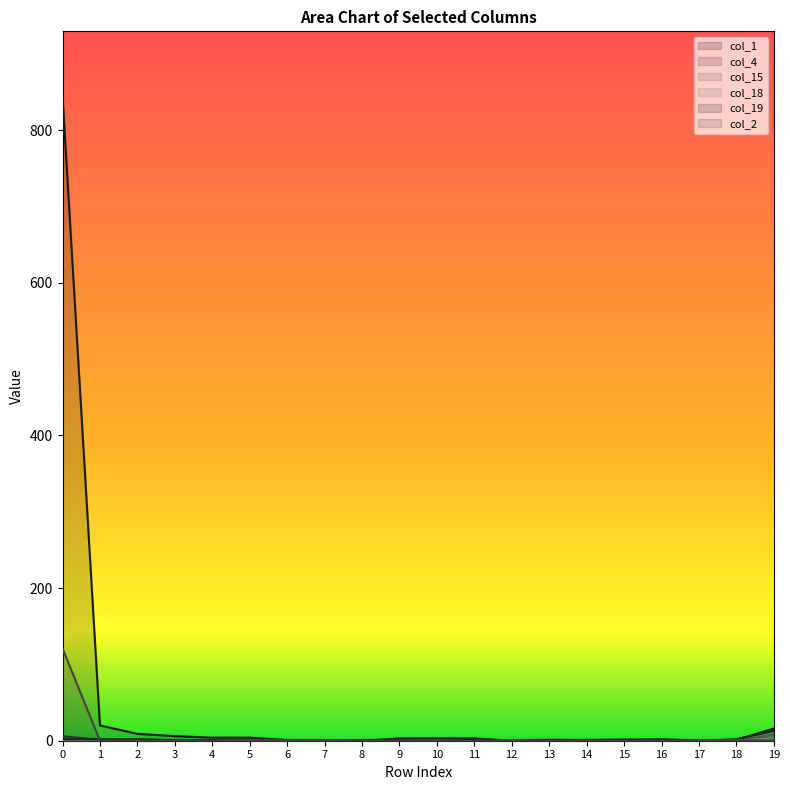

Count the col_15 values in the range 0 to 1.

18